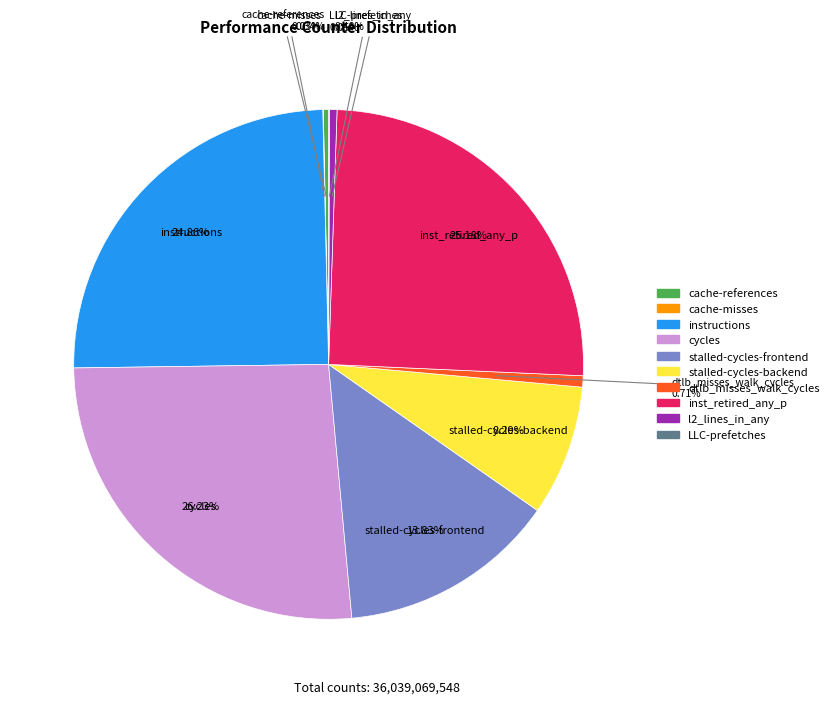

Combined, do dtlb_misses_walk_cycles and stalled-cycles-frontend account for over 50%?

No